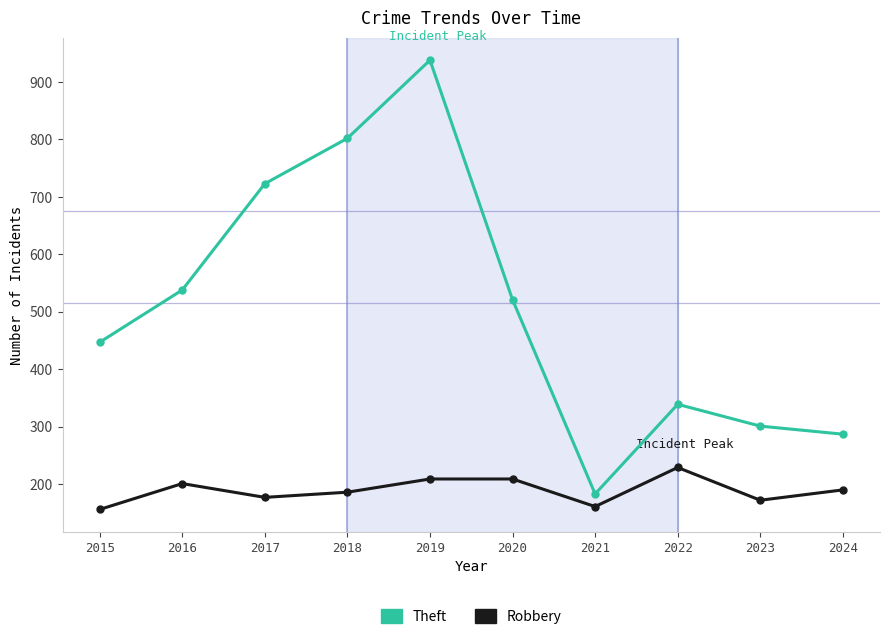

List the series in order of their overall mean, lowest first.

Robbery, Theft